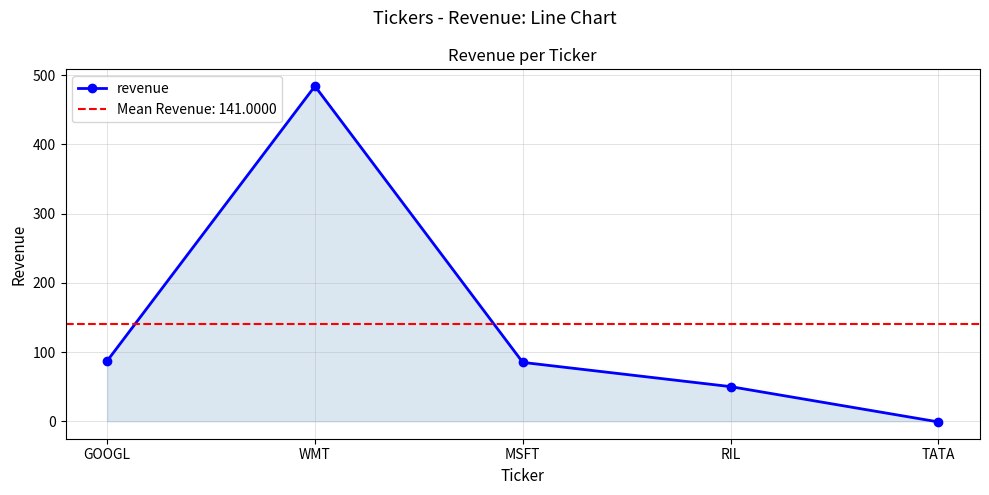

Reading right to left, transcribe all the data shown in this chart.

-1	50	85	484	87